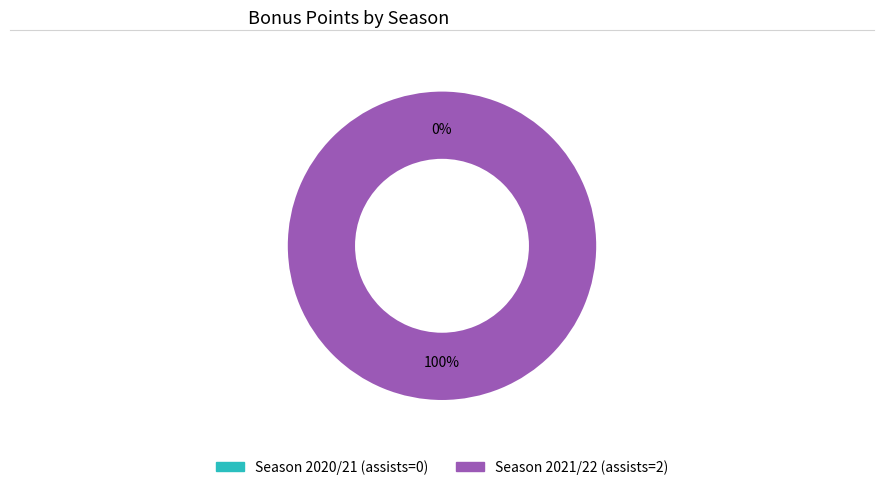

The Season 2020/21 (assists=0) slice represents 0% of the pie. True or false?

True